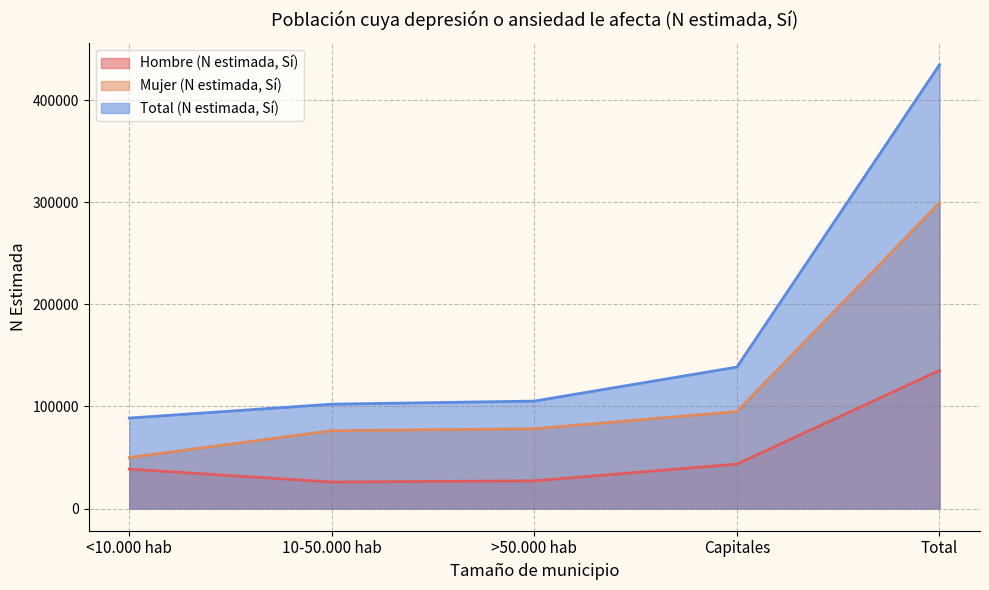

Is it true that Total (N estimada, Sí) equals 102212 at 10-50.000 hab?

True